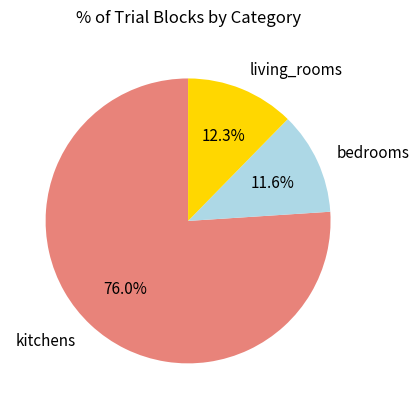

Is there a majority slice in this chart?

Yes